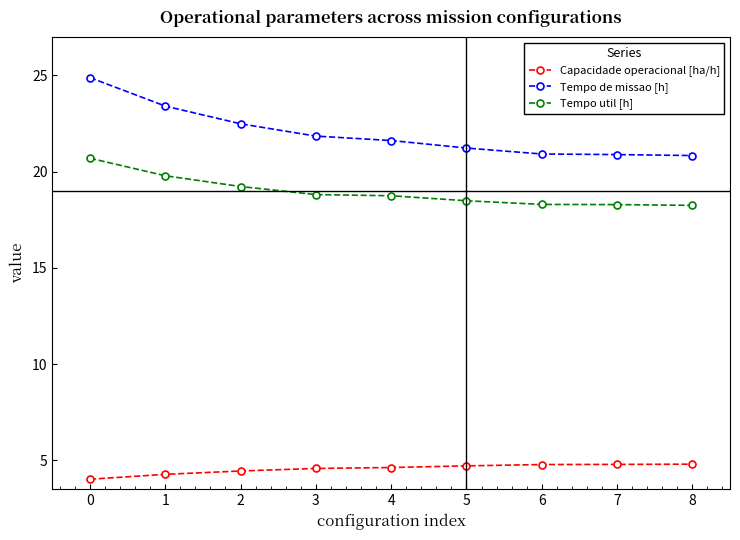

Does the chart have visible grid lines?

No